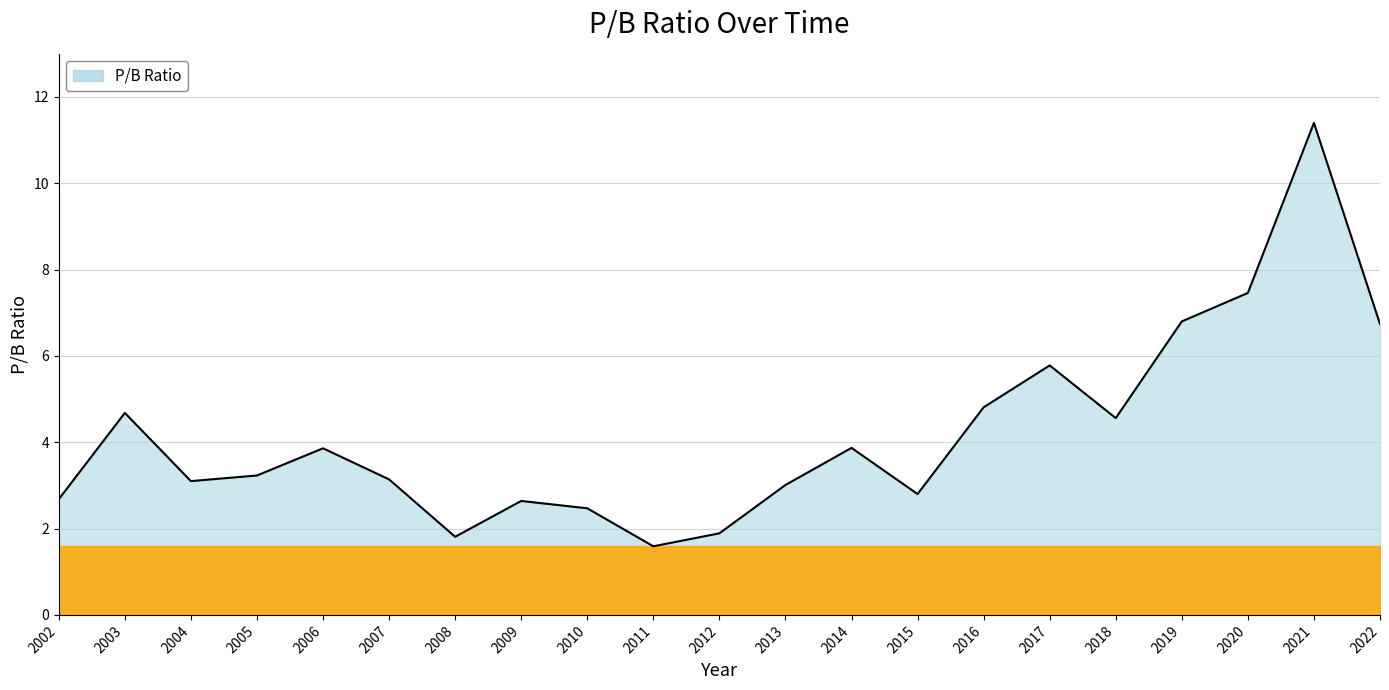

What is the ratio of the value at 2015 to the value at 2009?

1.1